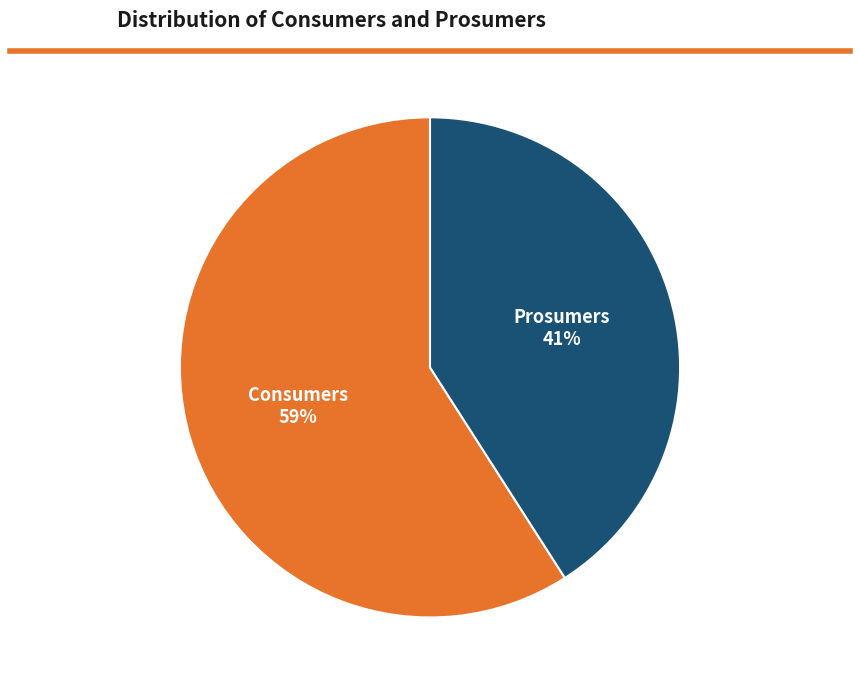

Approximately how many times larger is the value at Prosumers compared to Consumers?

0.7